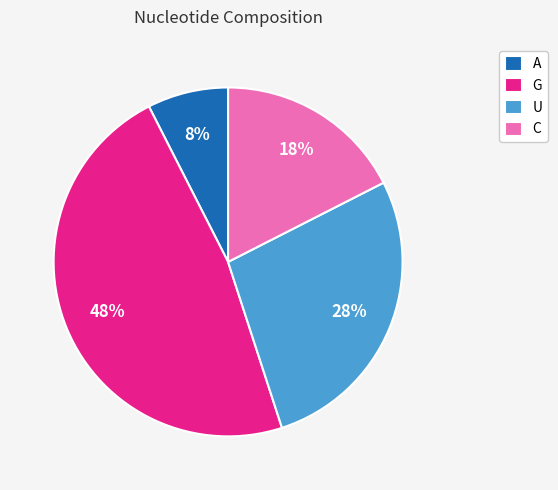

Which has a higher value, G or U?

G